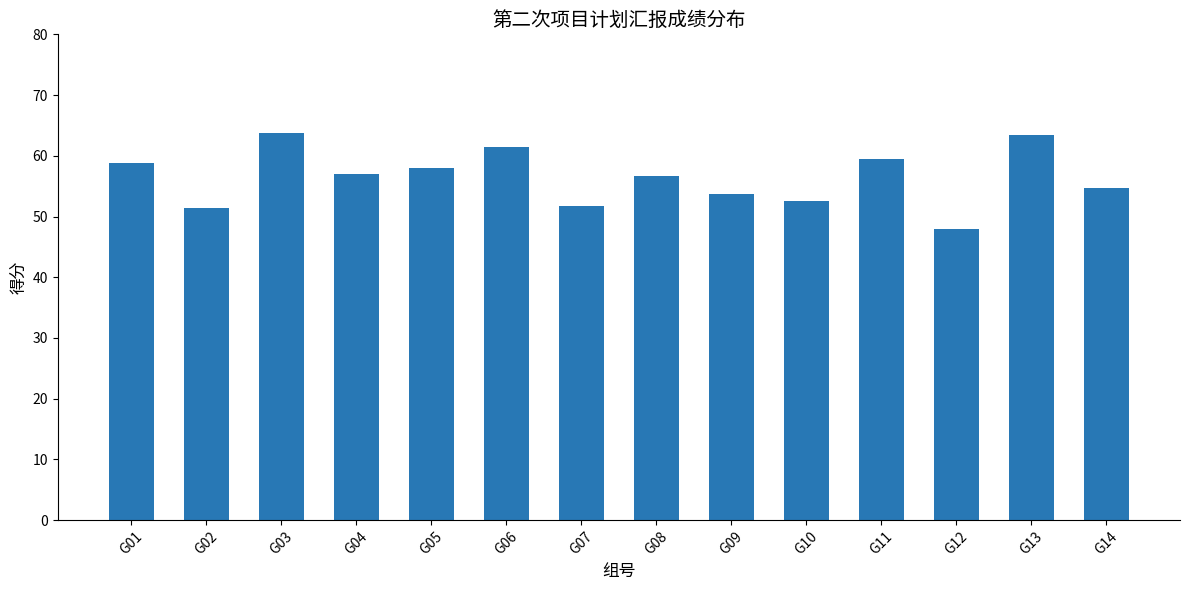

What is the average value?

56.5